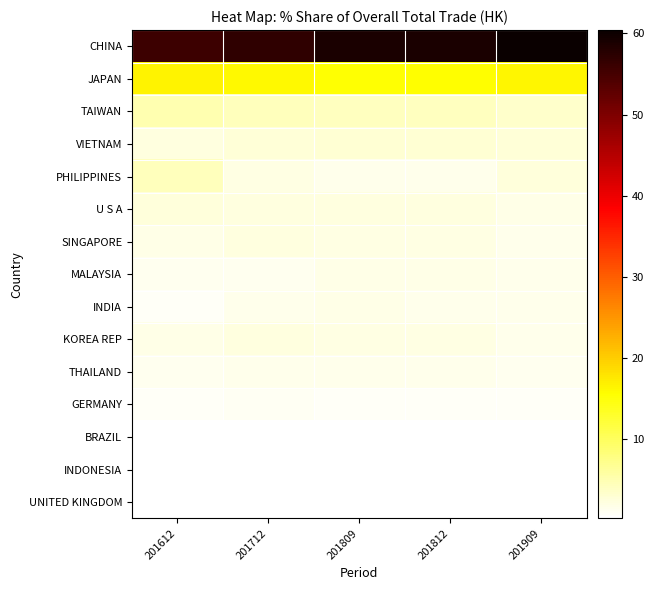

Rank the series at 201612 from highest to lowest value.

CHINA, JAPAN, TAIWAN, PHILIPPINES, U S A, VIETNAM, KOREA REP, SINGAPORE, THAILAND, MALAYSIA, GERMANY, INDIA, UNITED KINGDOM, INDONESIA, BRAZIL